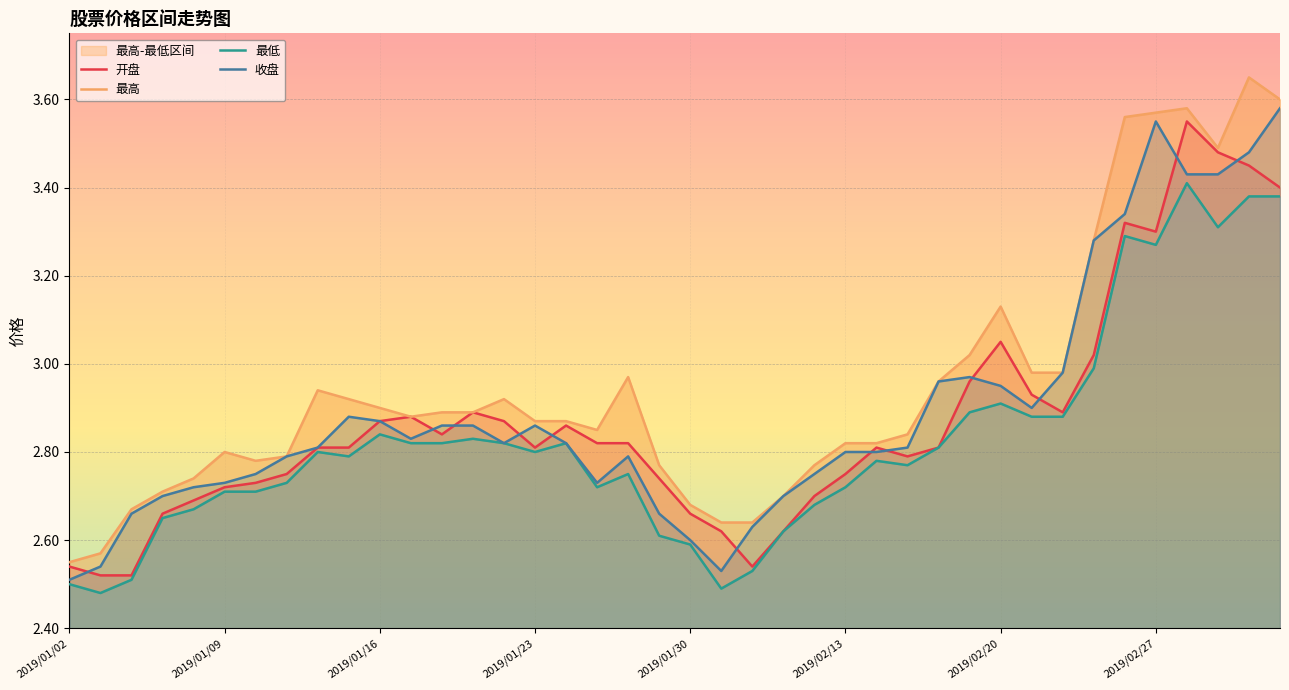

What is the maximum value for 开盘?

3.5